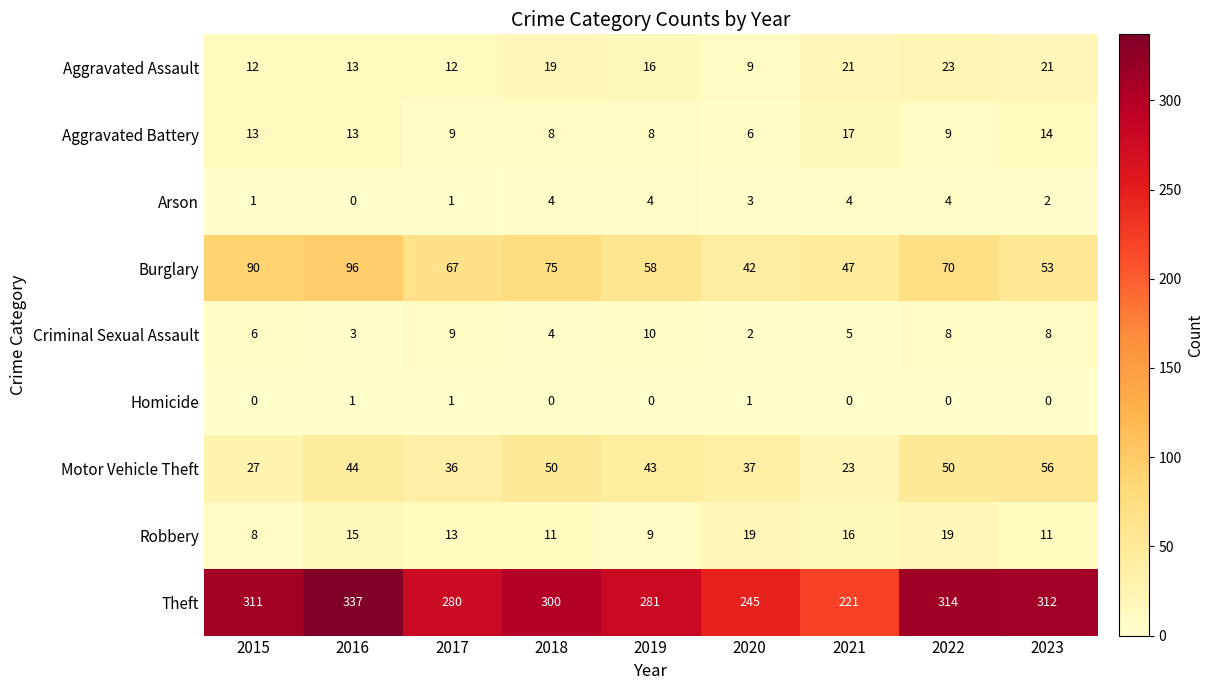

Count the number of categories in the chart.

9